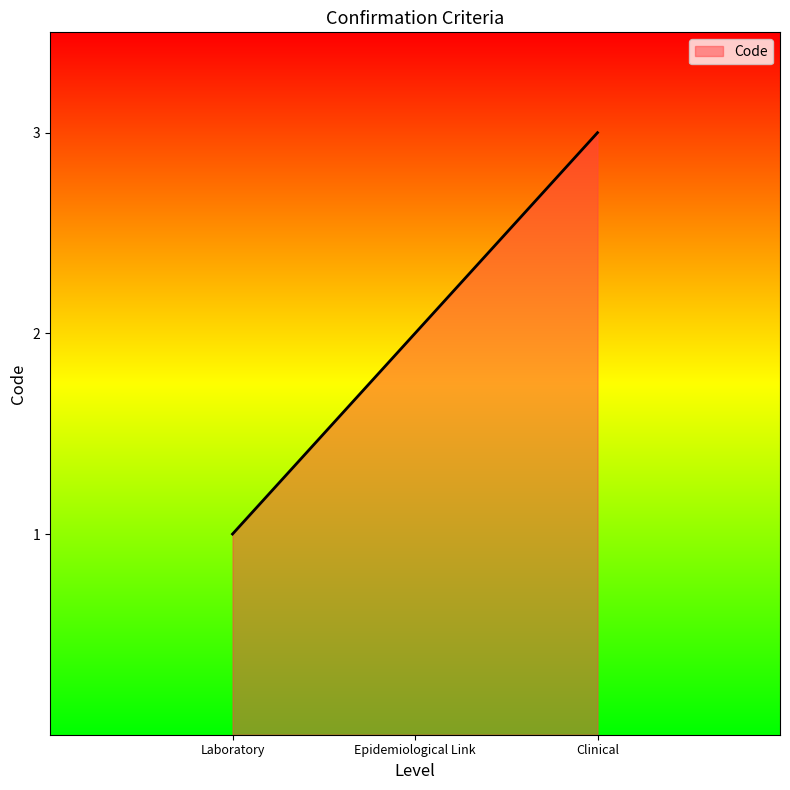

Approximately how many times larger is the value at Laboratory compared to Clinical?

0.3